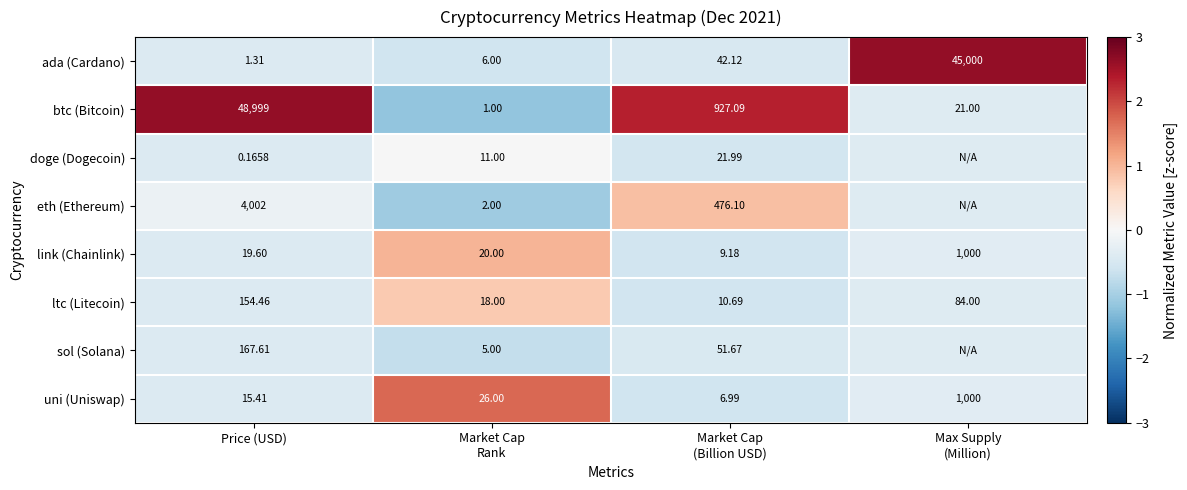

Which category has the lowest value in the ada (Cardano) series?

Price (USD)